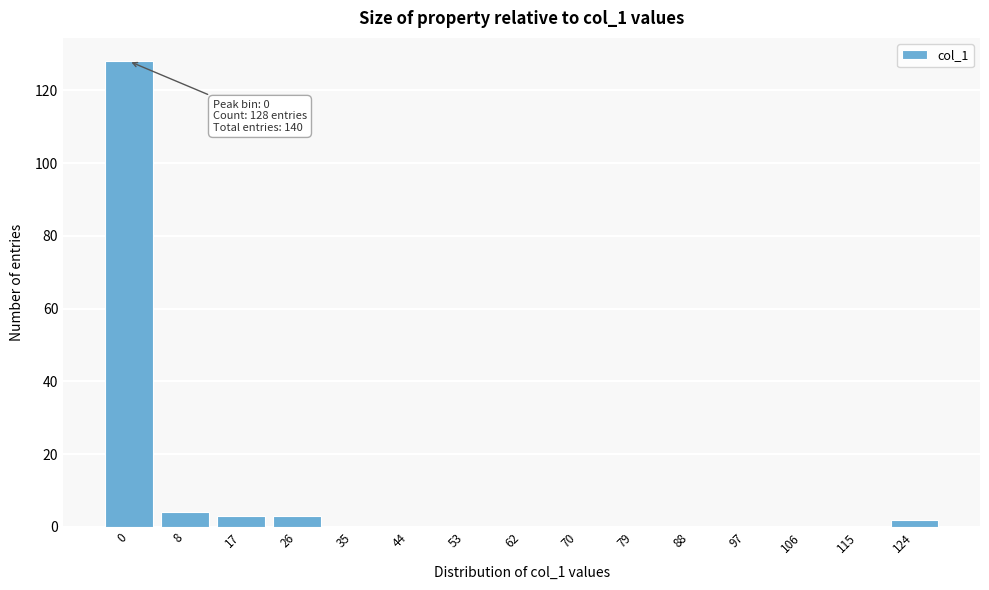

Reading left to right, transcribe all the data shown in this chart.

0=128	8=4	17=3	26=3	35=0	44=0	53=0	62=0	70=0	79=0	88=0	97=0	106=0	115=0	124=2